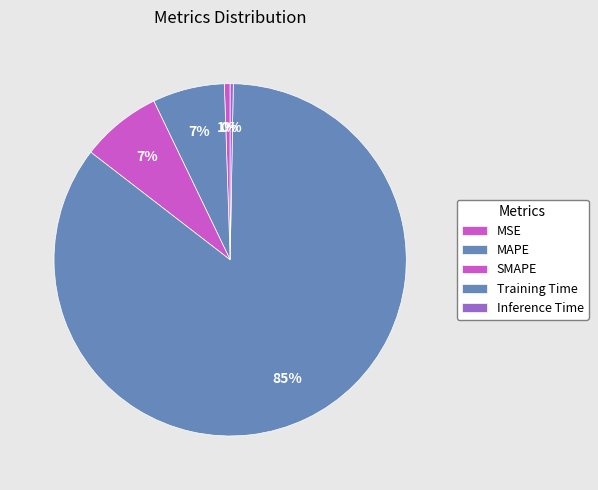

To the nearest percent, what is the difference between the Inference Time and MAPE slice percentages?

6%